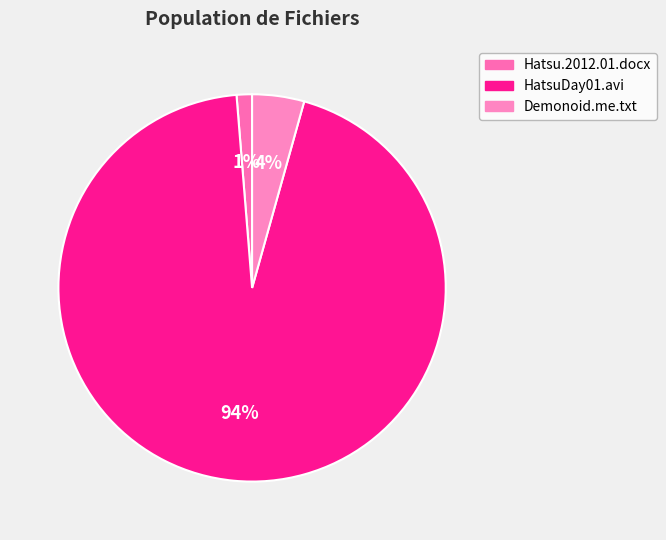

Count the number of slices in the pie.

3